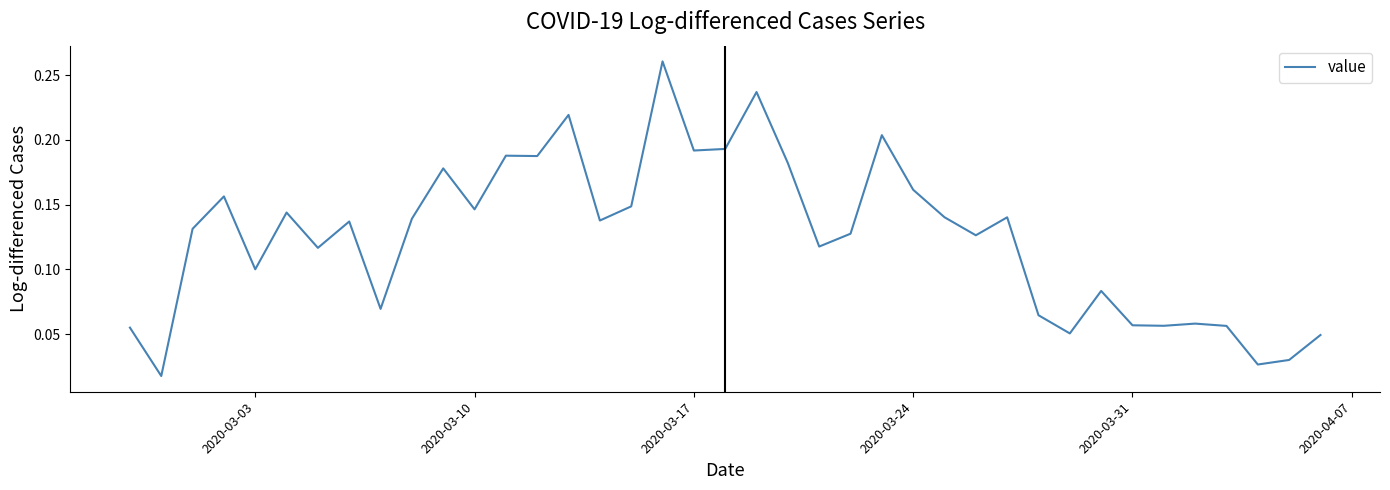

Reading left to right, extract all data points from this chart.

0.1	0.0	0.1	0.2	0.1	0.1	0.1	0.1	0.1	0.1	0.2	0.1	0.2	0.2	0.2	0.1	0.1	0.3	0.2	0.2	0.2	0.2	0.1	0.1	0.2	0.2	0.1	0.1	0.1	0.1	0.1	0.1	0.1	0.1	0.1	0.1	0.0	0.0	0.0